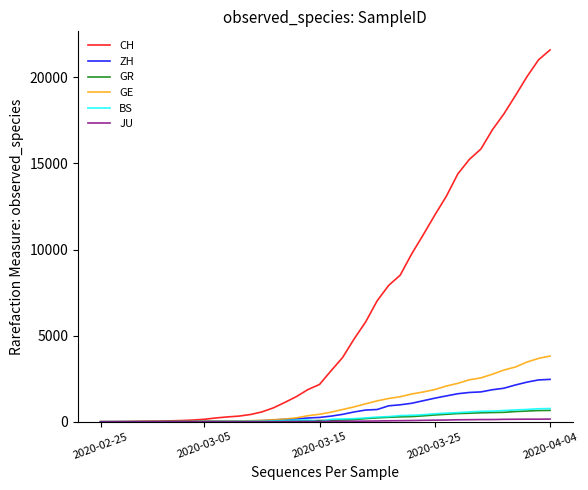

What is the maximum value shown in the chart?

21593